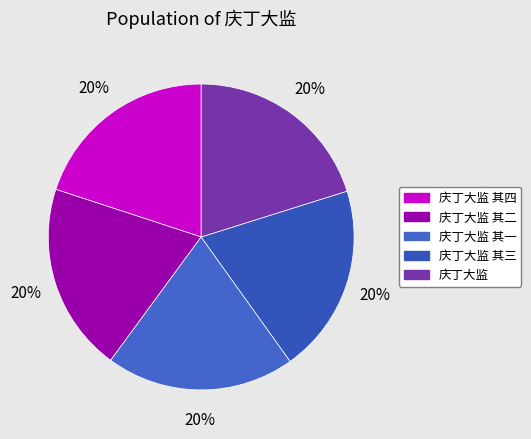

Which slice is the smallest?

庆丁大监 其一